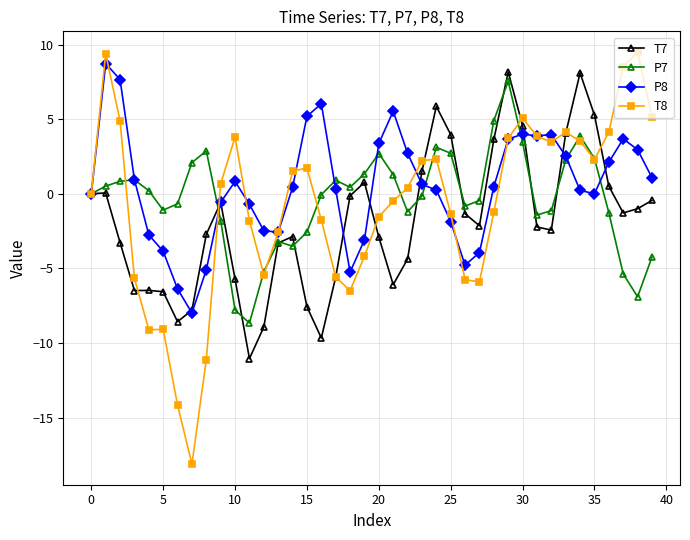

What is the value of the T8 point at the 2nd from the left?

9.4